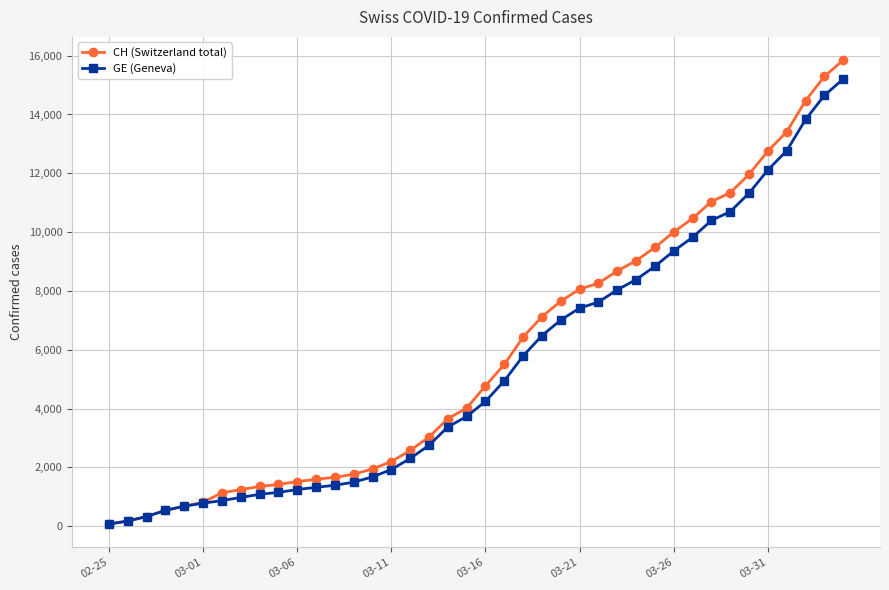

What is the highest value of the CH (Switzerland total) series?

15850